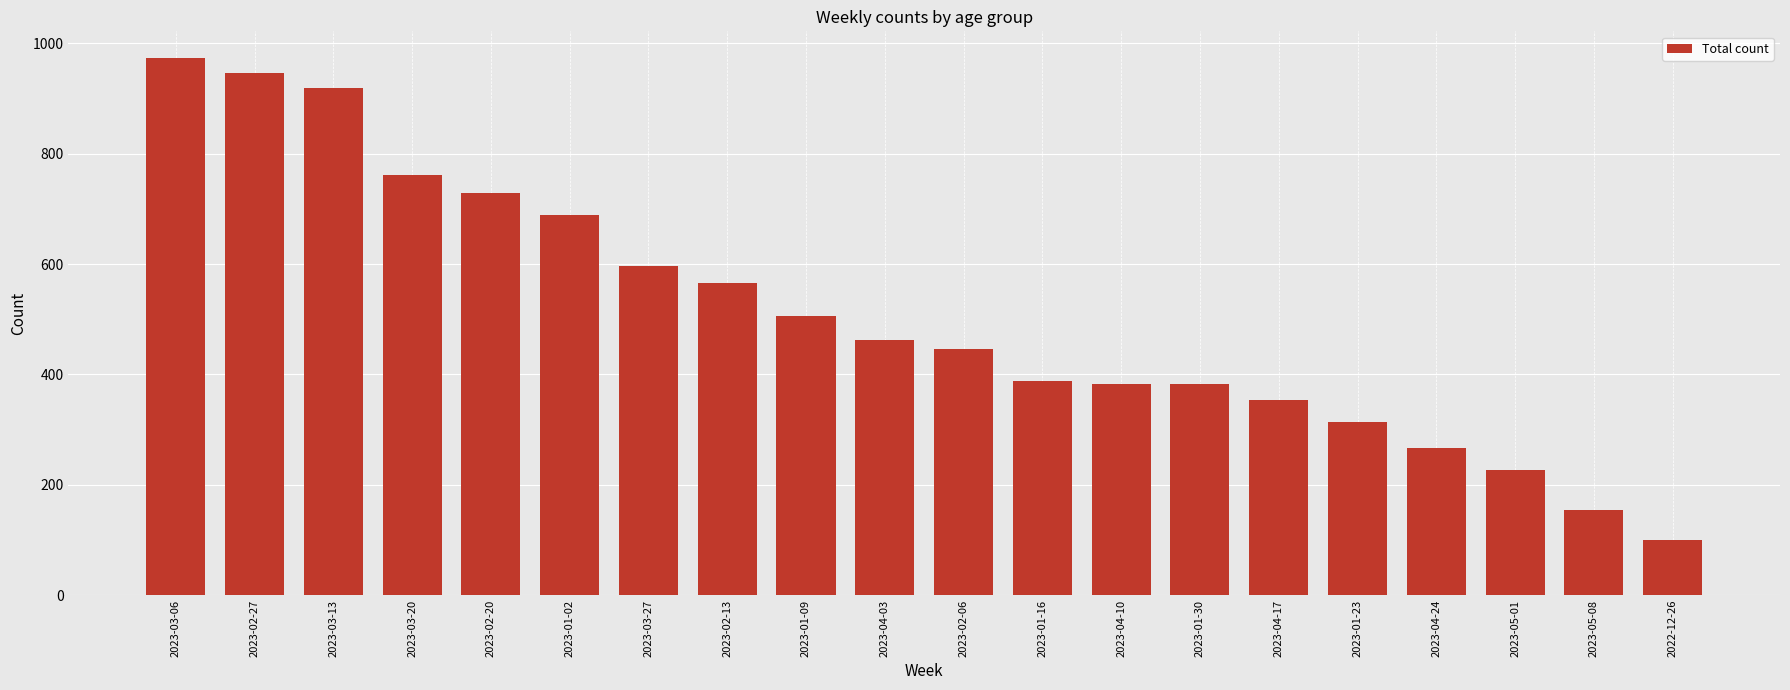

How many values are below 462?

10